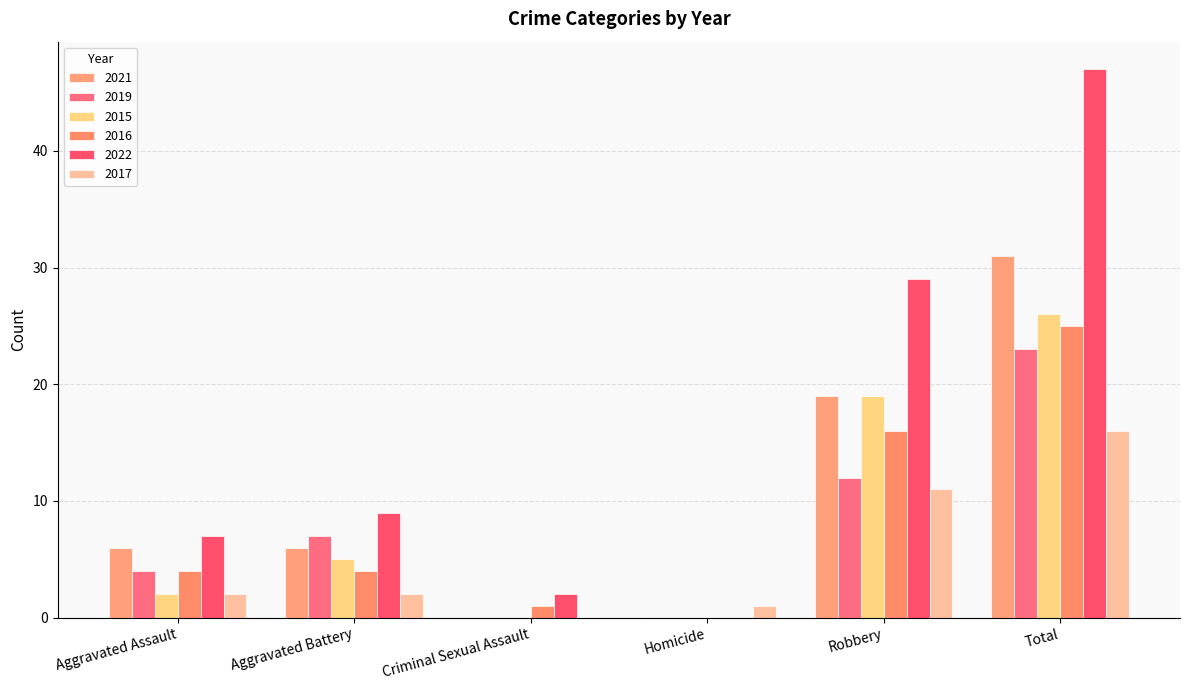

Count the number of categories in the chart.

6